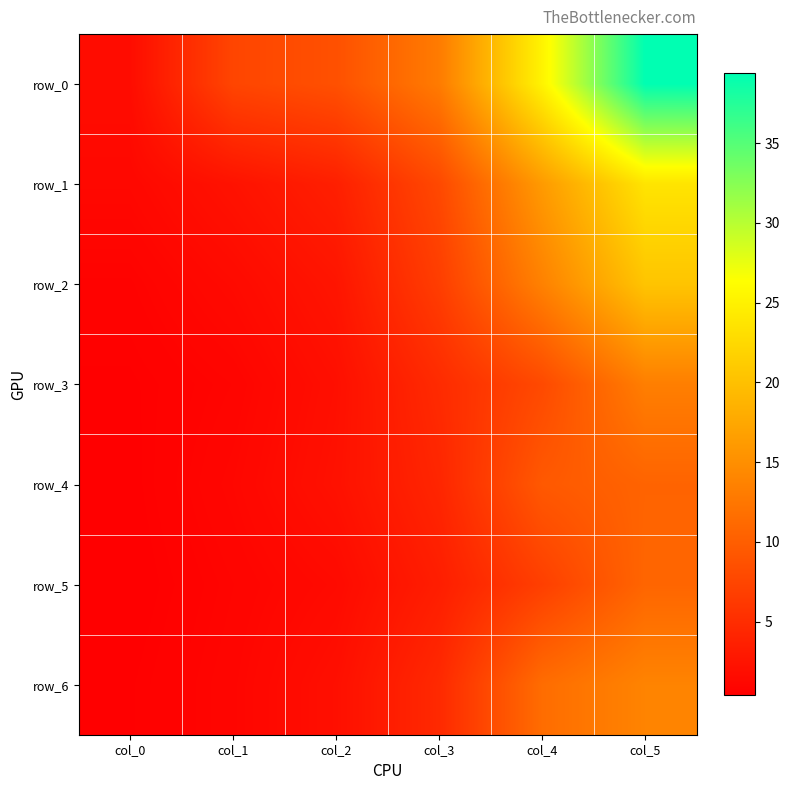

What is the difference between the row_1 values at col_2 and col_0?

2.4